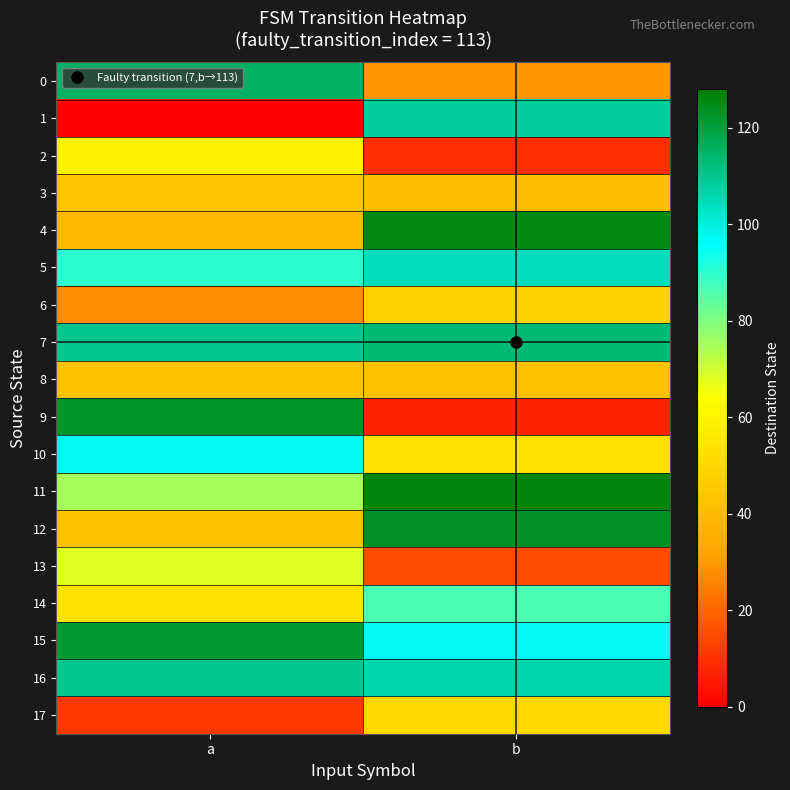

Between a and b, which series saw the biggest shift?

9